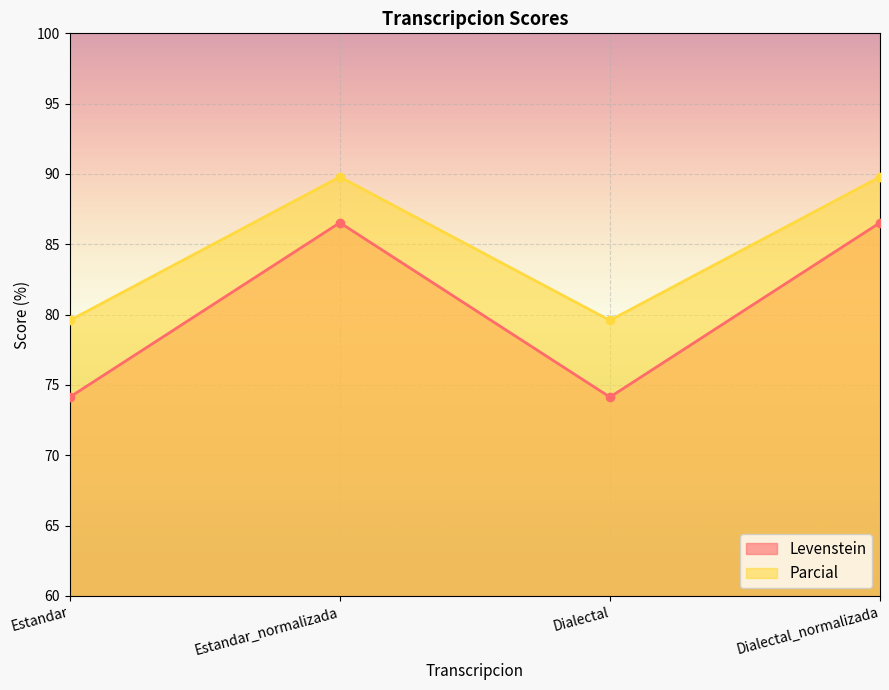

True or false: Parcial and Levenstein cross at least once.

False